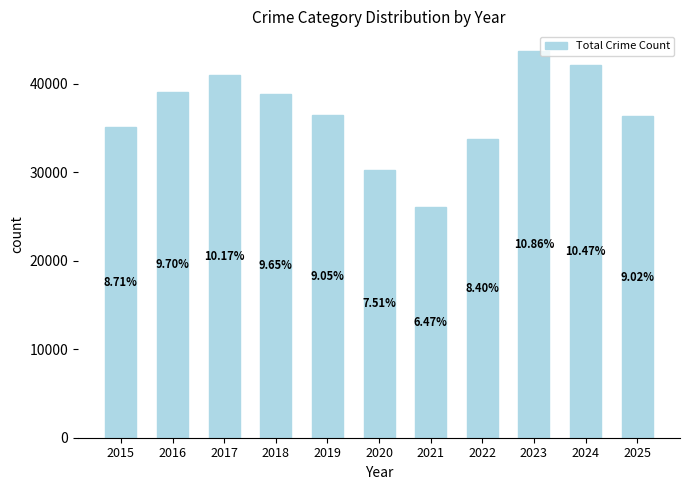

Reading left to right, what are all the values shown in this chart?

2015=35096	2016=39062	2017=40982	2018=38857	2019=36464	2020=30272	2021=26046	2022=33821	2023=43758	2024=42158	2025=36330